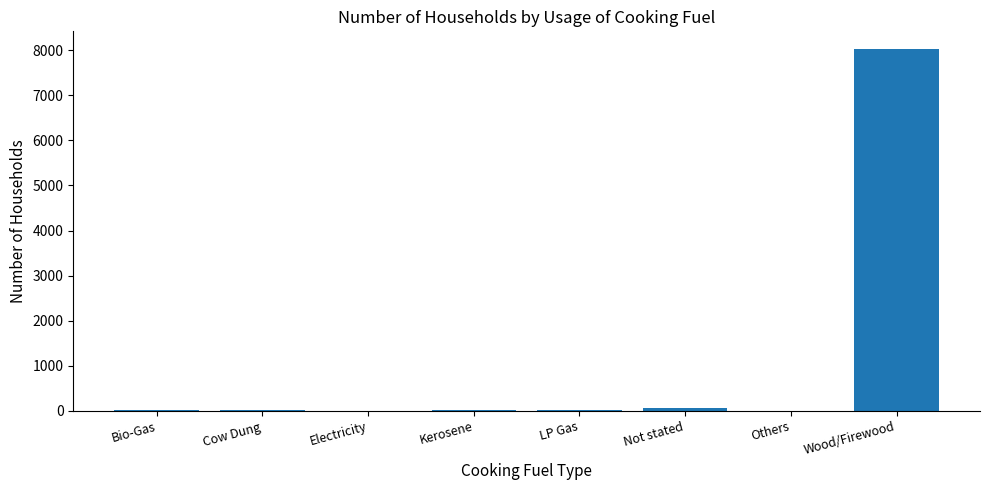

At which label is the value closest to 4007?

Not stated